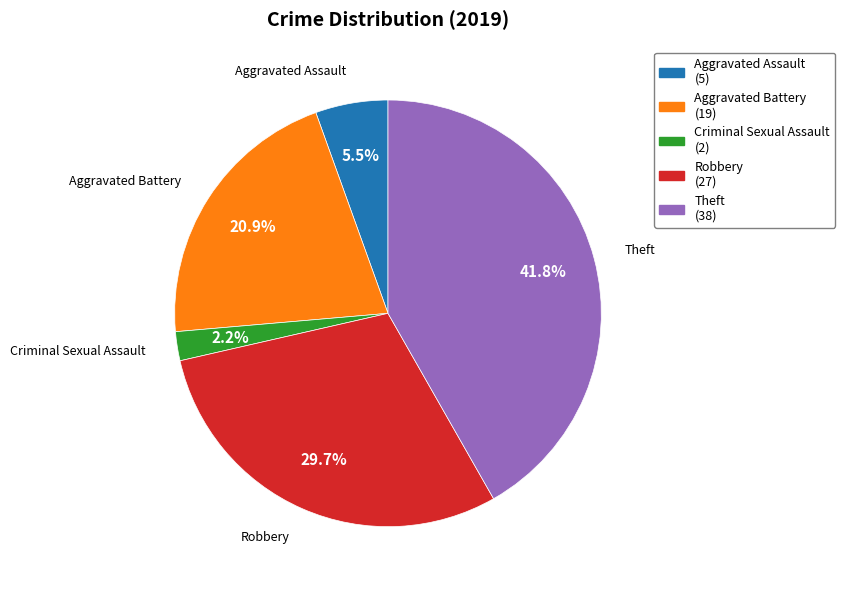

Is there any slice that represents more than half of the pie?

No